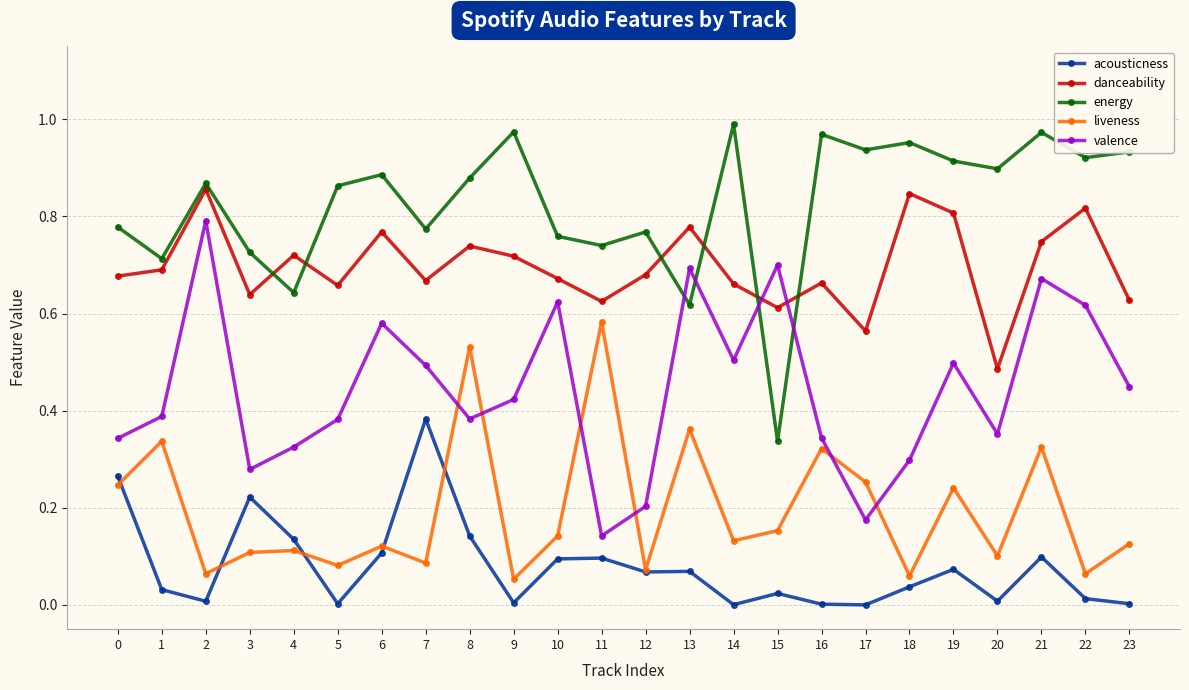

Does the chart have visible grid lines?

Yes